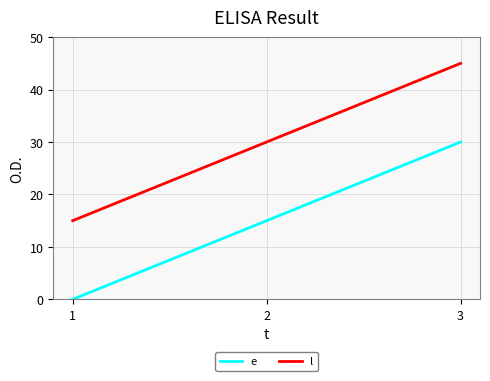

How many distinct data groups are displayed?

2